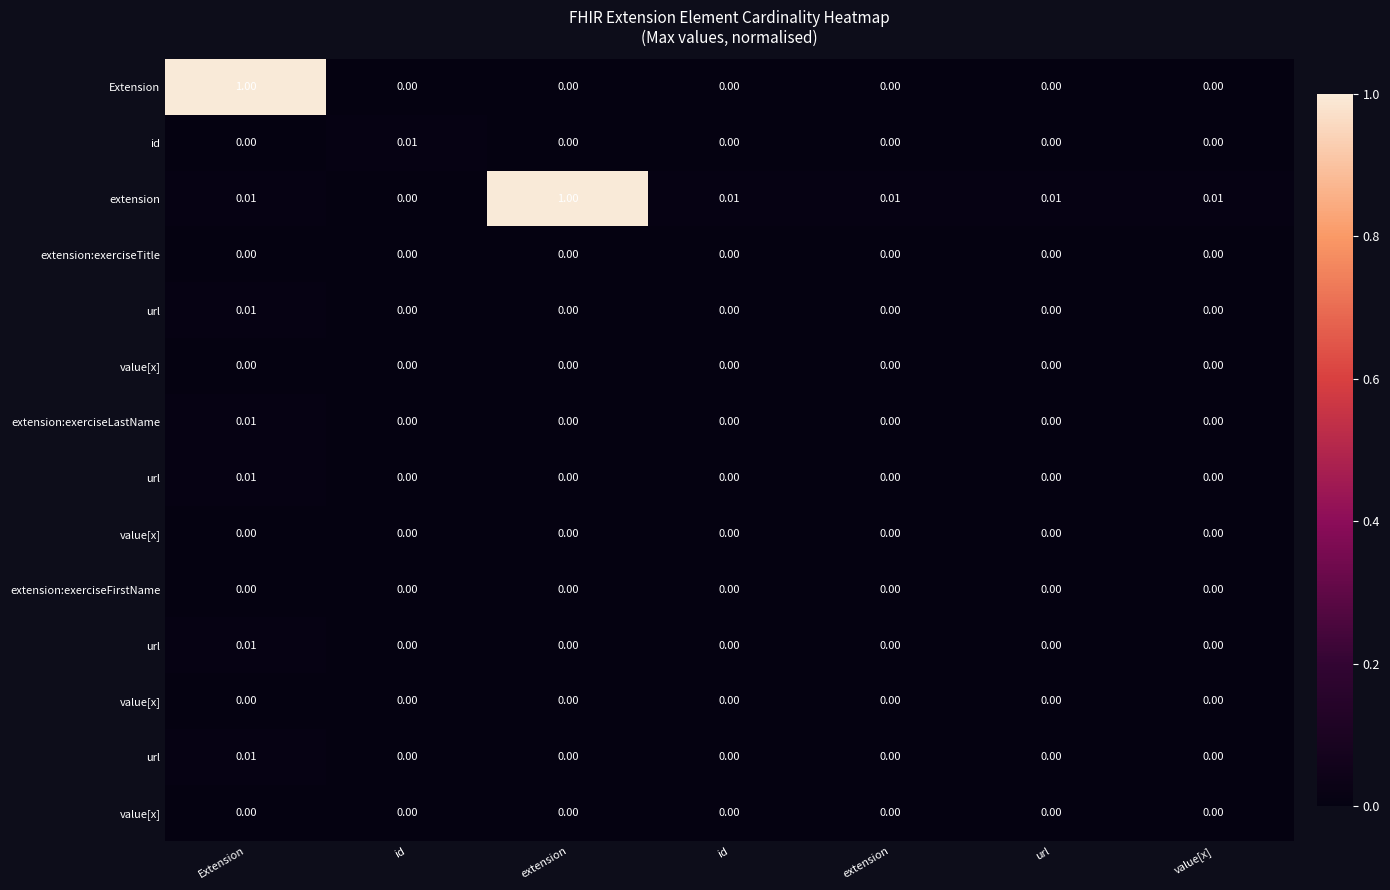

How many categories are shown in the chart?

7